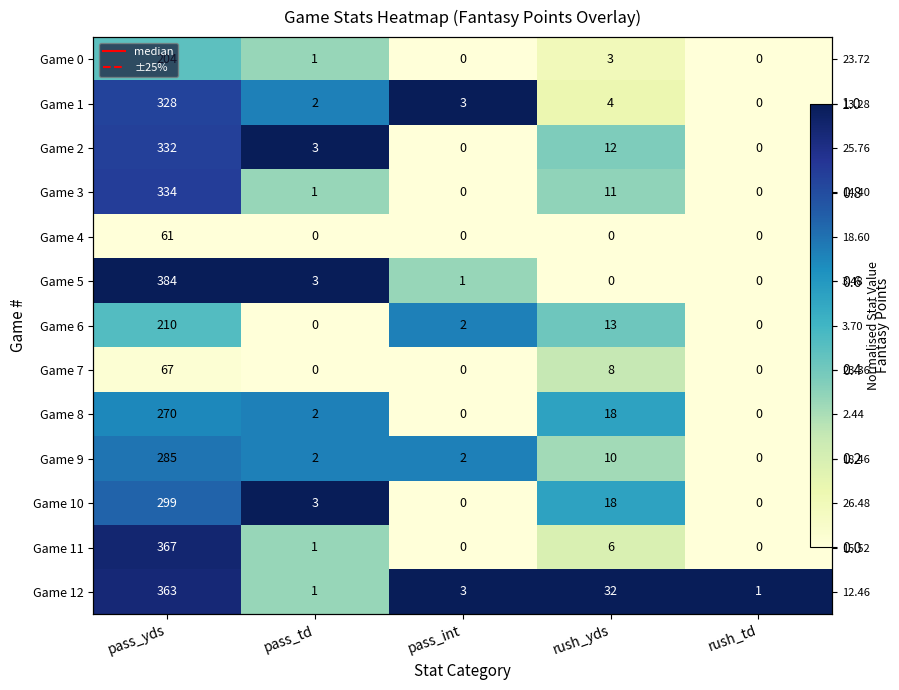

The value of Game 3 at pass_int is 0.0. True or false?

True